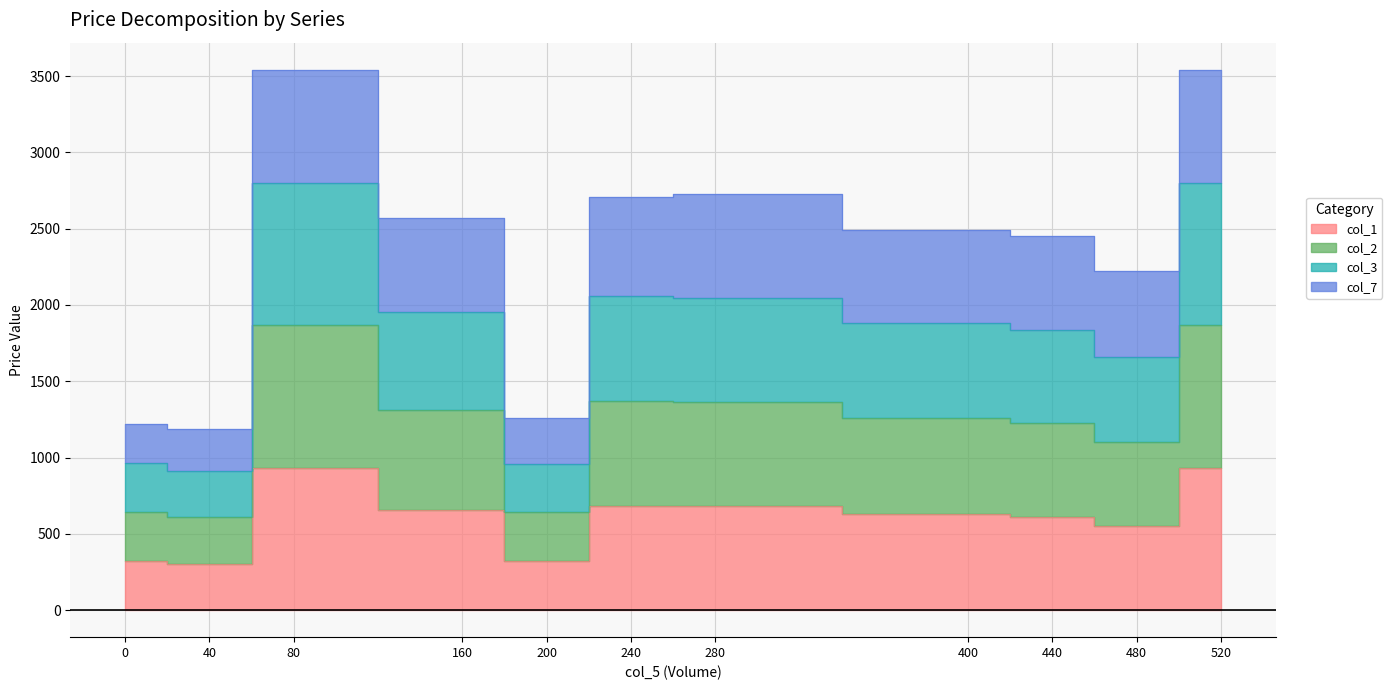

Where is the first local minimum for col_3?

40